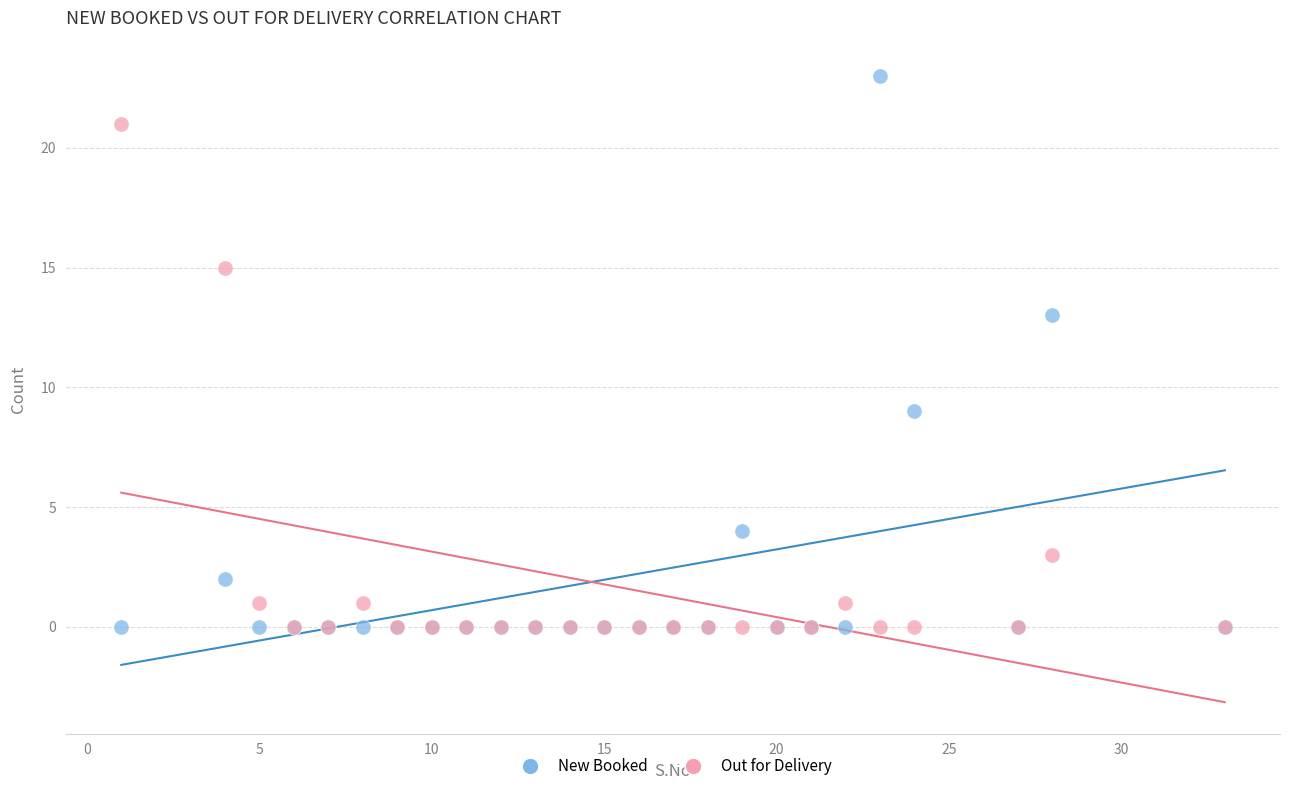

What are all the series names shown in the legend?

New Booked, Out for Delivery